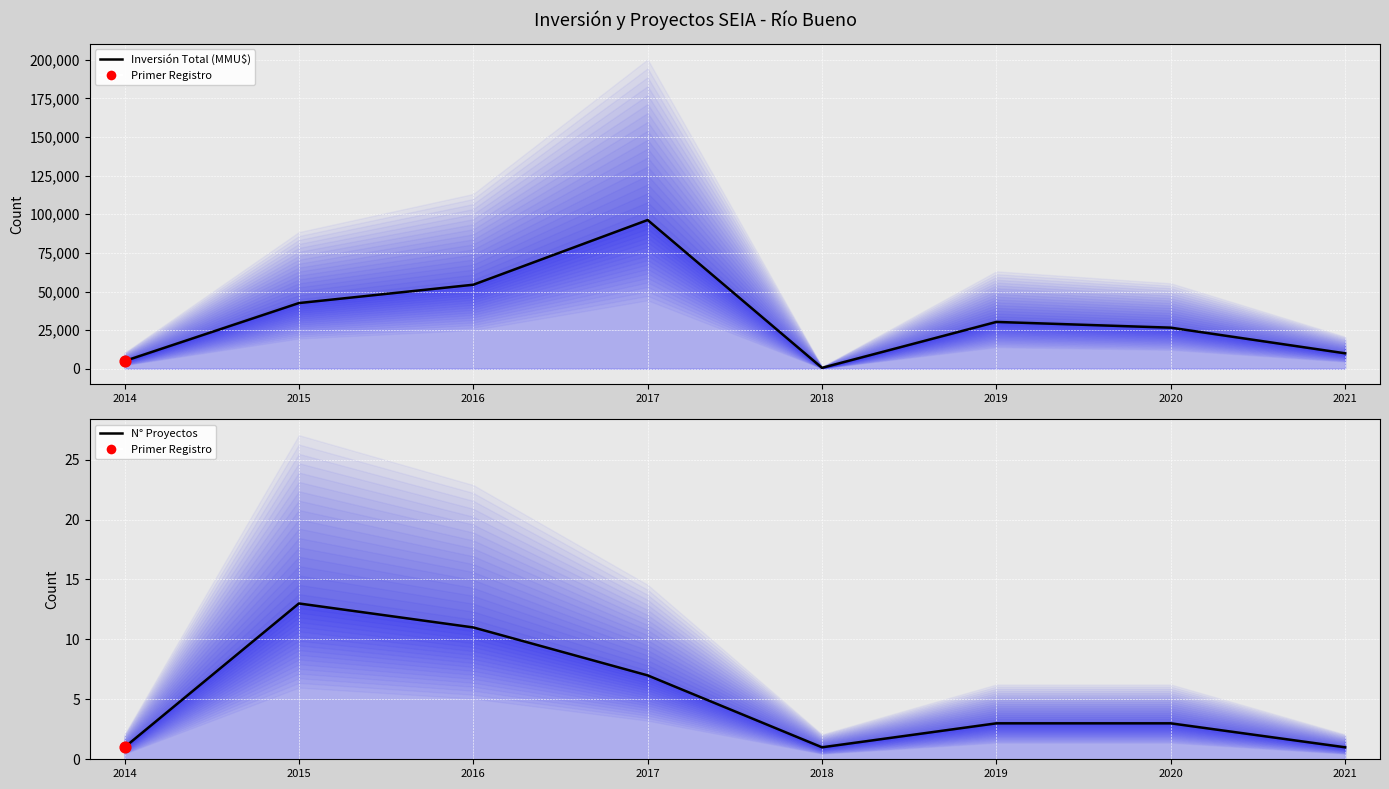

Is the value of N° Proyectos at 2020 greater than the value of Inversión Media (MMU$) at 2015?

No